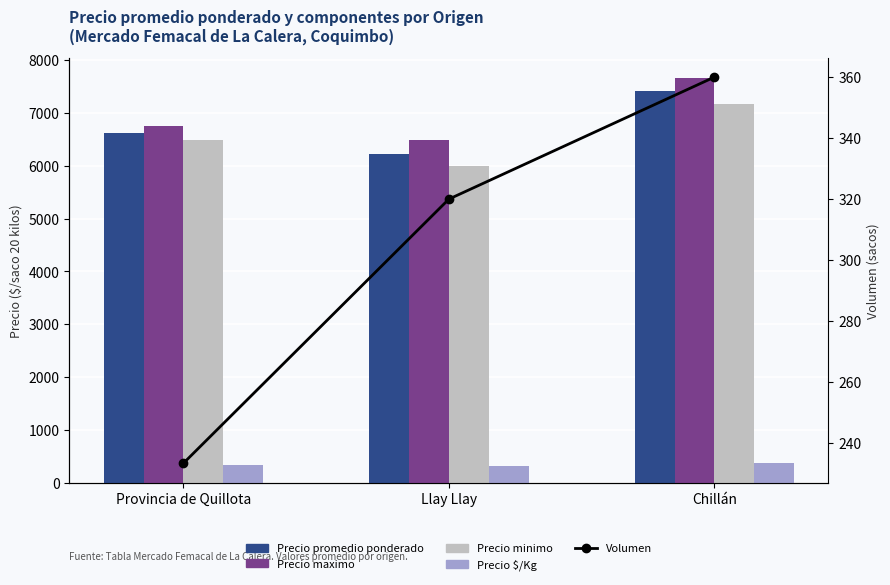

At how many categories does at least one series exceed 4654?

3